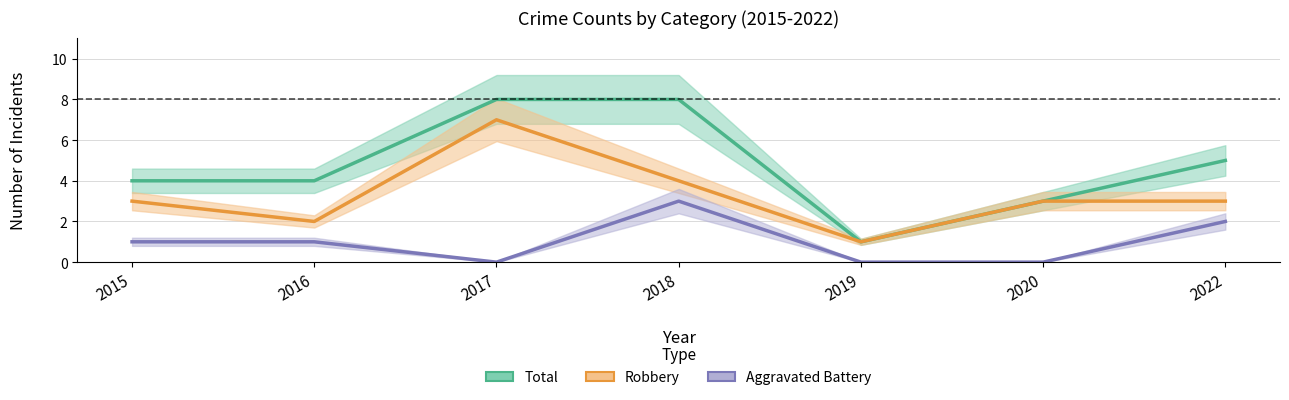

What is the spread (max minus min) of values at 2018?

5